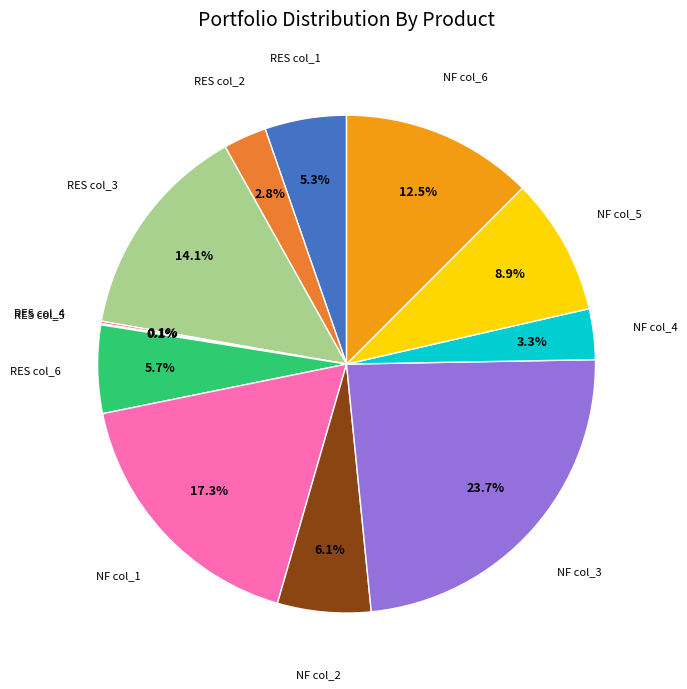

Is there a majority slice in this chart?

No